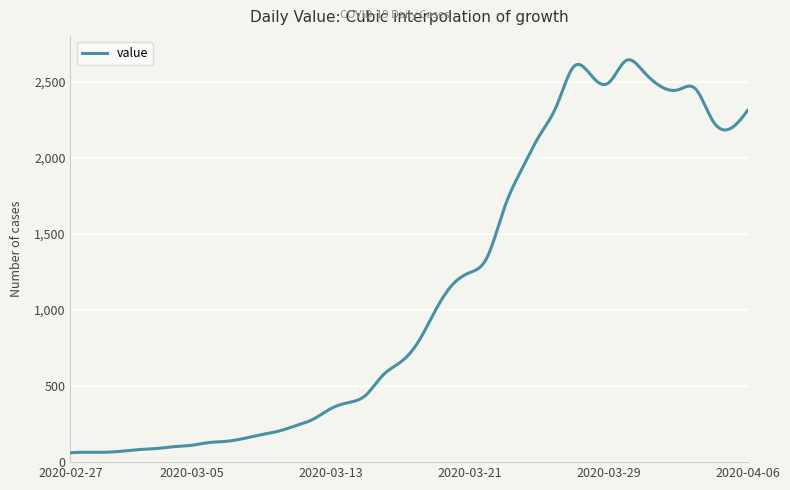

What is the smallest value displayed?

61.0